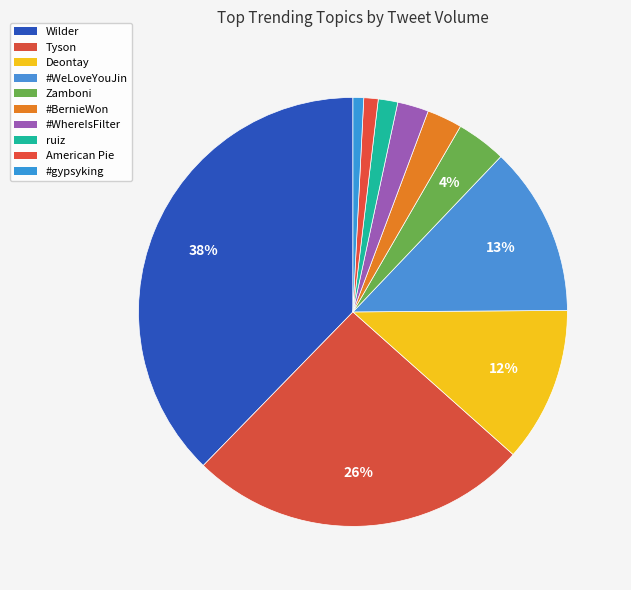

What percentage is the #gypsyking slice, to the nearest percent?

1%